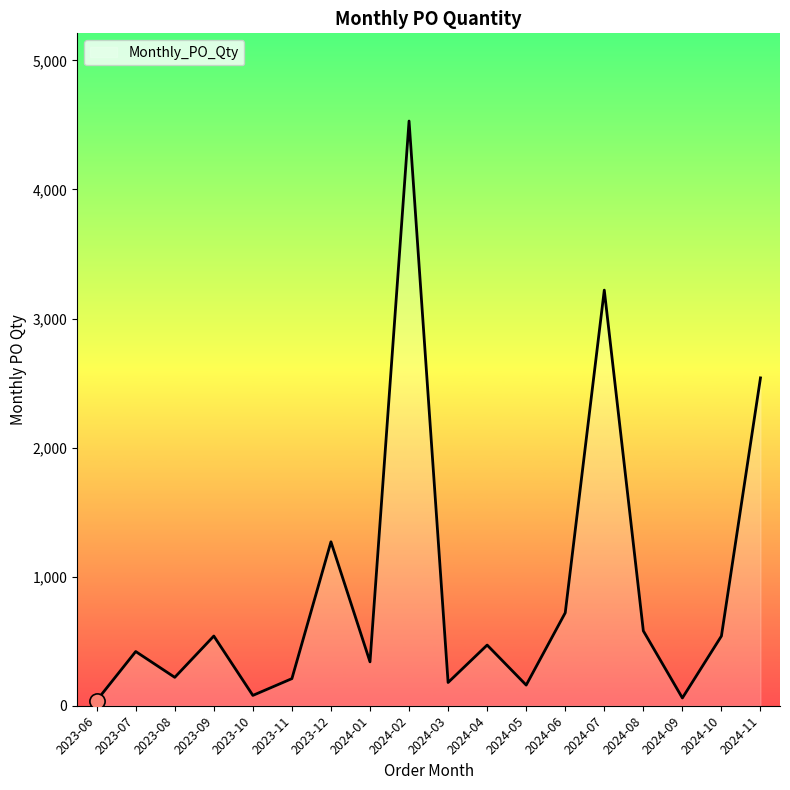

Which has a higher value, 2023-11 or 2024-06?

2024-06